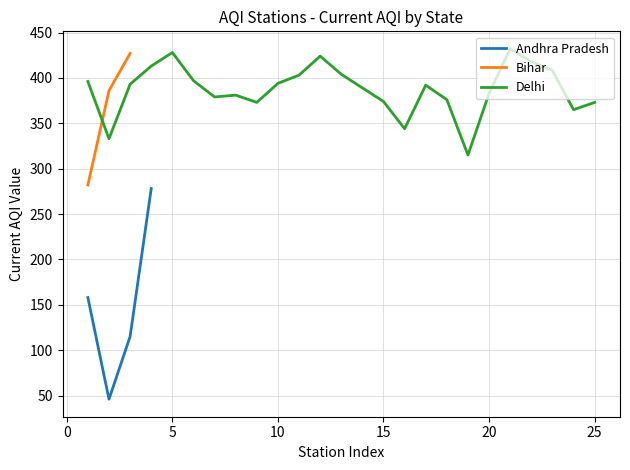

Does the chart display data point markers on the line(s)?

No